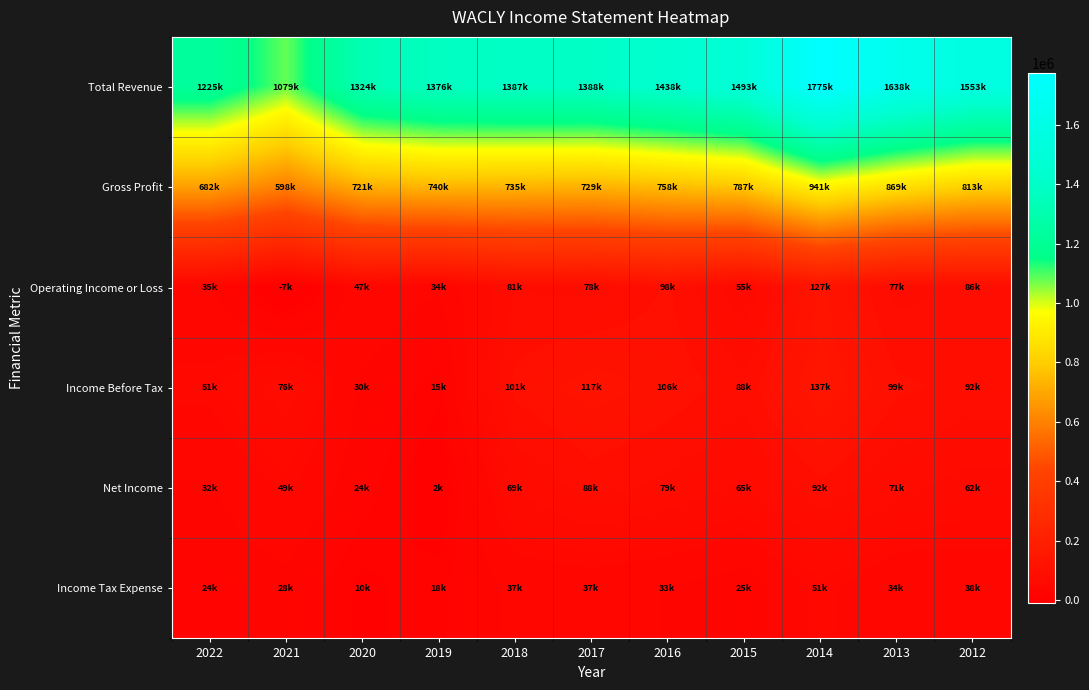

Reading right to left, what are all the values shown in this chart?

Total Revenue: 2012=1553900	2013=1638300	2014=1775000	2015=1493800	2016=1438700	2017=1388800	2018=1387700	2019=1376900	2020=1324100	2021=1079100	2022=1225600
Gross Profit: 2012=813700	2013=869700	2014=941400	2015=787100	2016=758700	2017=729800	2018=735200	2019=740200	2020=721800	2021=598400	2022=682400
Operating Income or Loss: 2012=86300	2013=77300	2014=127000	2015=55200	2016=98300	2017=78500	2018=81500	2019=34600	2020=47000	2021=-7900	2022=35500
Income Before Tax: 2012=92300	2013=99400	2014=137700	2015=88400	2016=106000	2017=117500	2018=101300	2019=15600	2020=30900	2021=76500	2022=51400
Net Income: 2012=62500	2013=71600	2014=92600	2015=65800	2016=79100	2017=88800	2018=69100	2019=2400	2020=24600	2021=49800	2022=32700
Income Tax Expense: 2012=38000	2013=34300	2014=51700	2015=25700	2016=33500	2017=37400	2018=37200	2019=18000	2020=10300	2021=28900	2022=24800